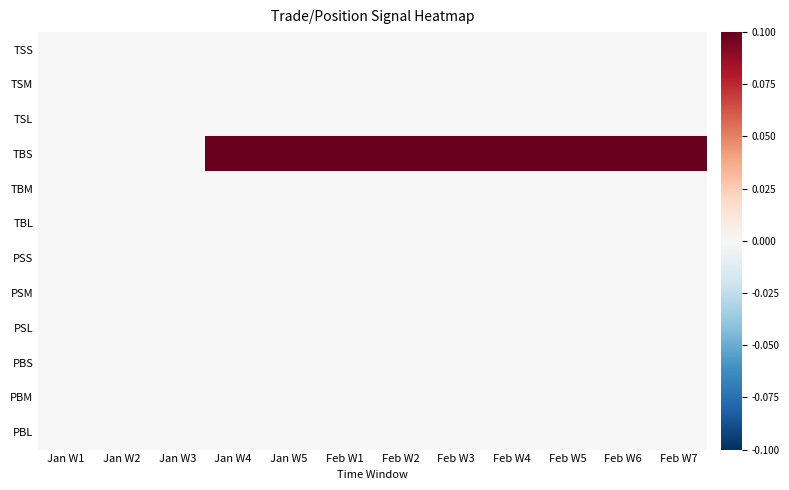

Which label corresponds to the smallest value in the chart?

Jan W1